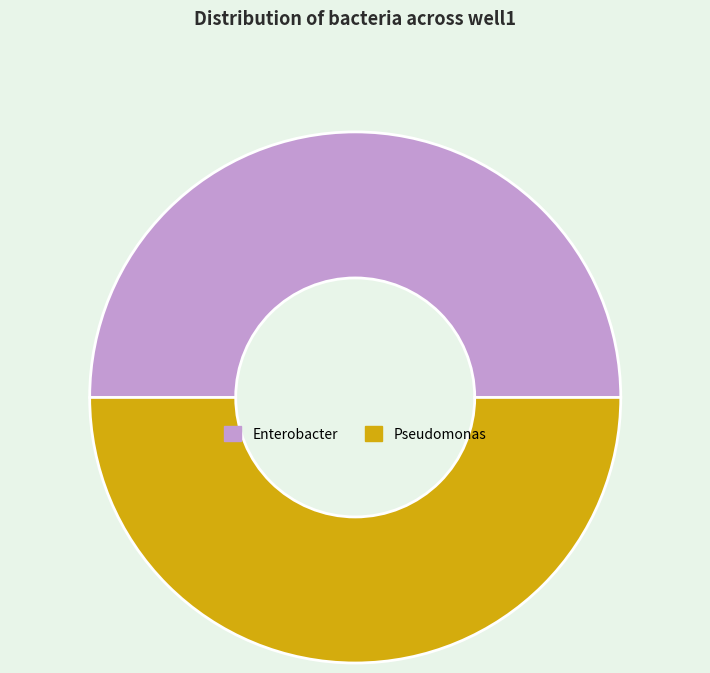

Is the sum of Pseudomonas and Enterobacter greater than half?

Yes